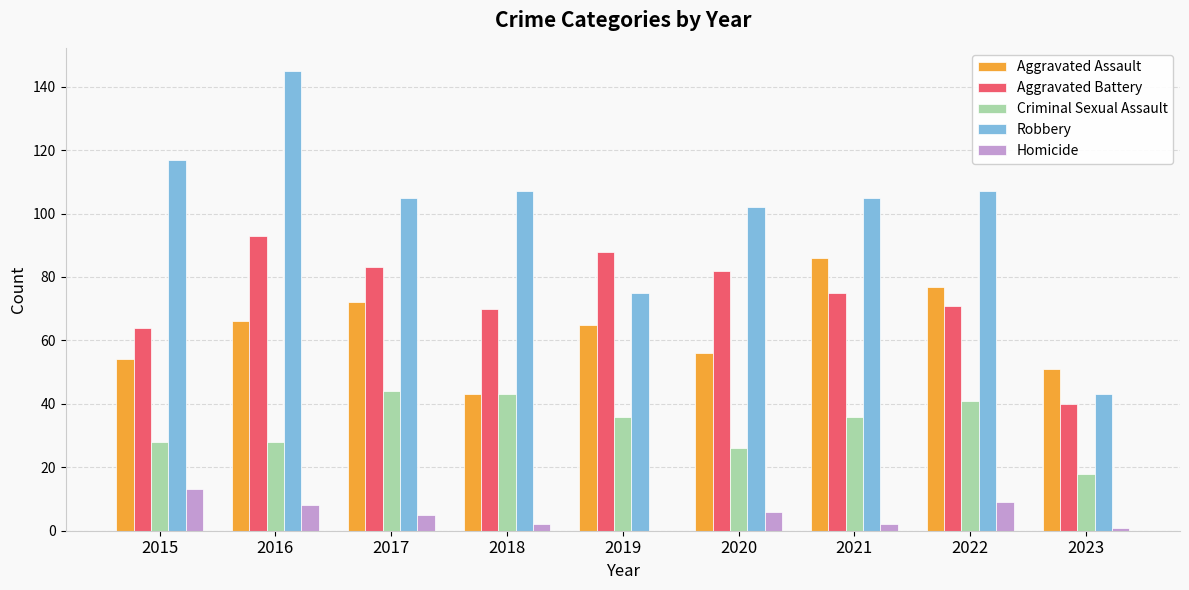

Count the number of categories in the chart.

9